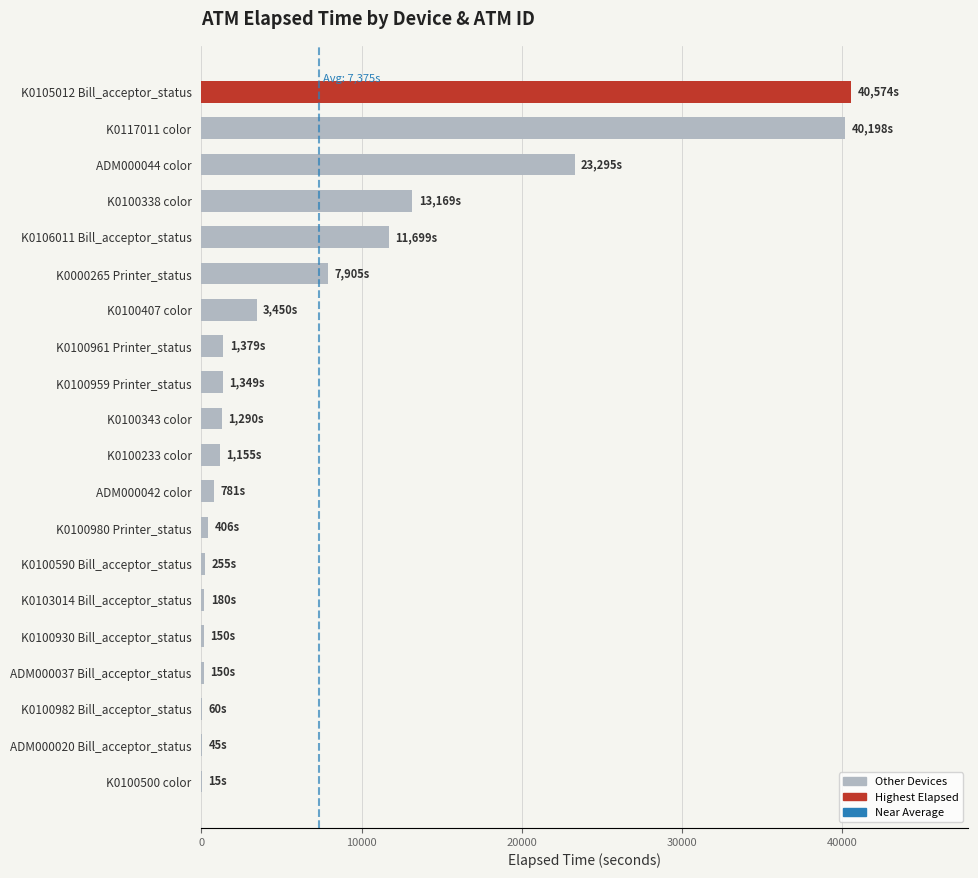

Between K0105012 Bill_acceptor_status and K0100407 color, which is larger?

K0105012 Bill_acceptor_status